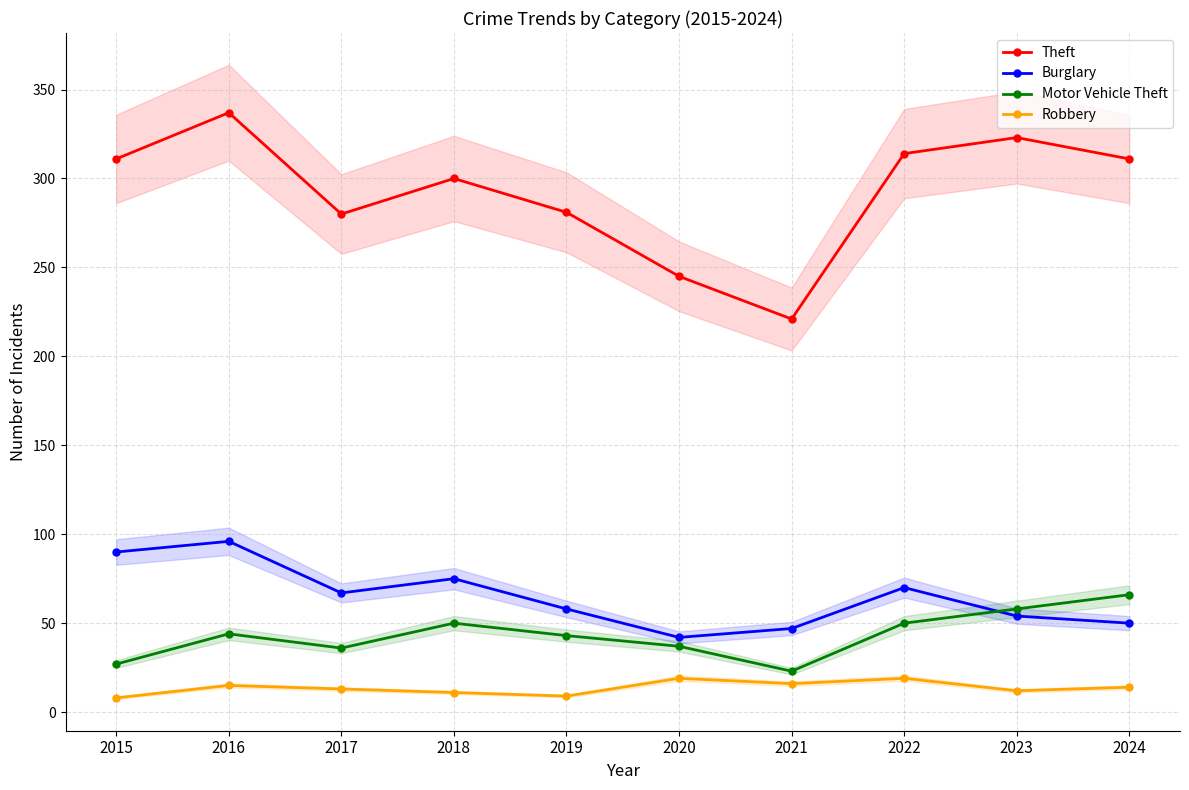

Is this an area chart (filled region under the line)?

No